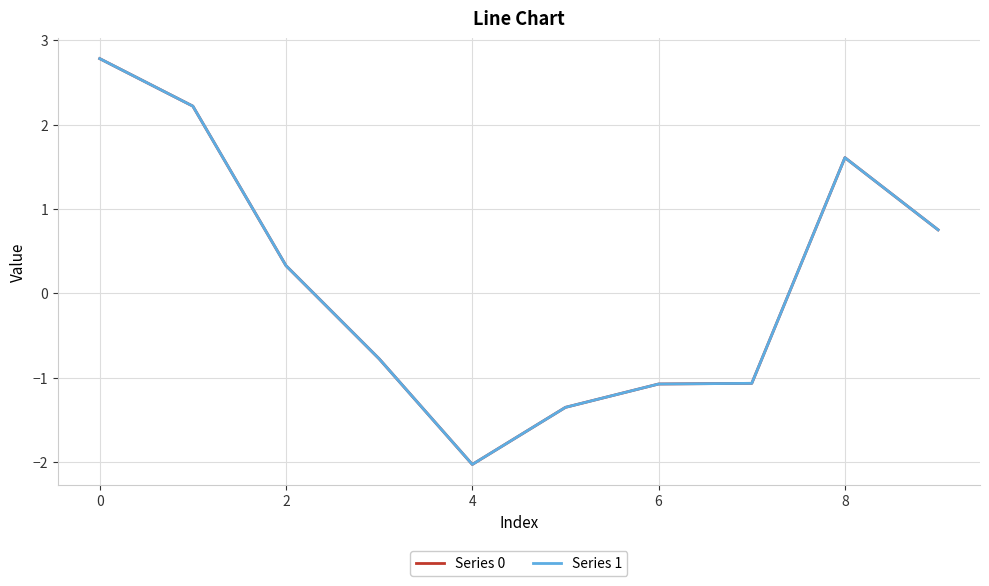

Which series has the widest spread of values?

Series 0